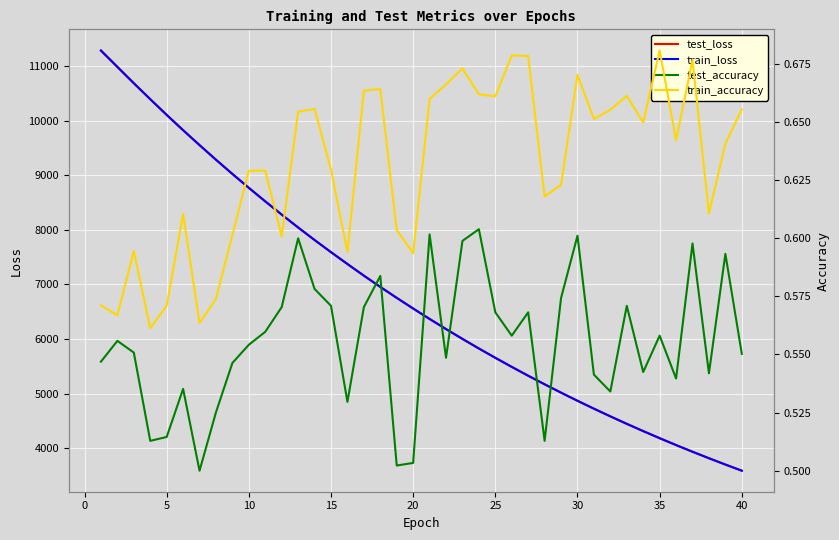

True or false: train_loss and test_loss cross at least once.

False